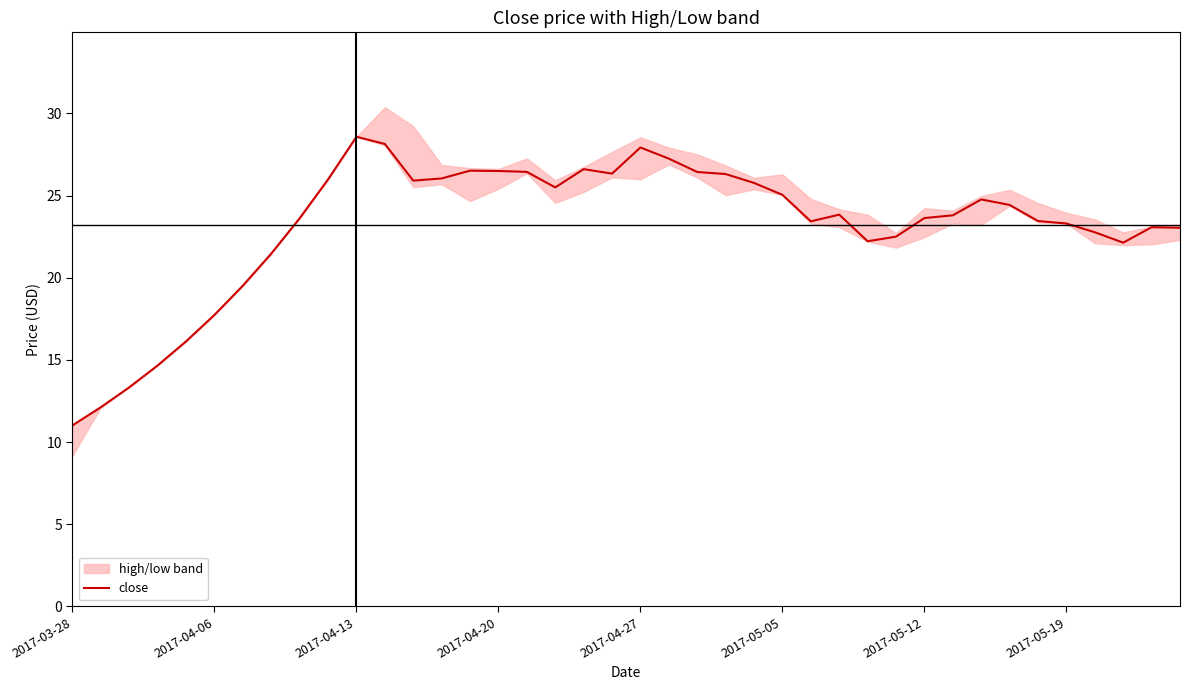

What is the minimum value shown in the chart?

11.0